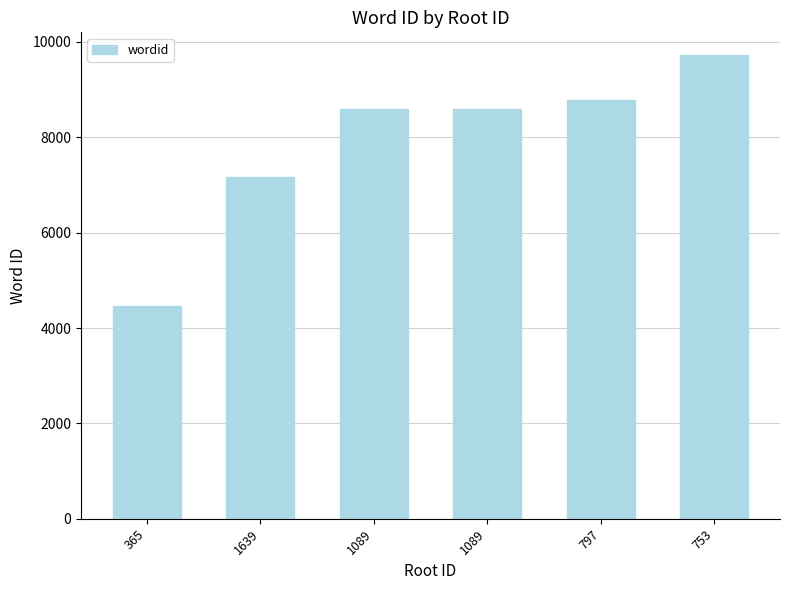

What is the label of the 4th bar from the left?

1089